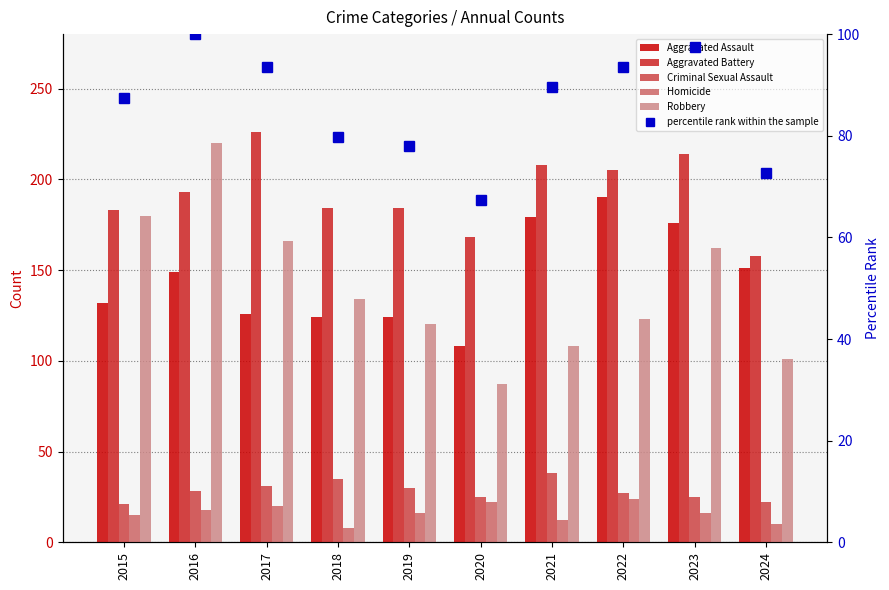

The value of Homicide at 2017 is 29.3. True or false?

False